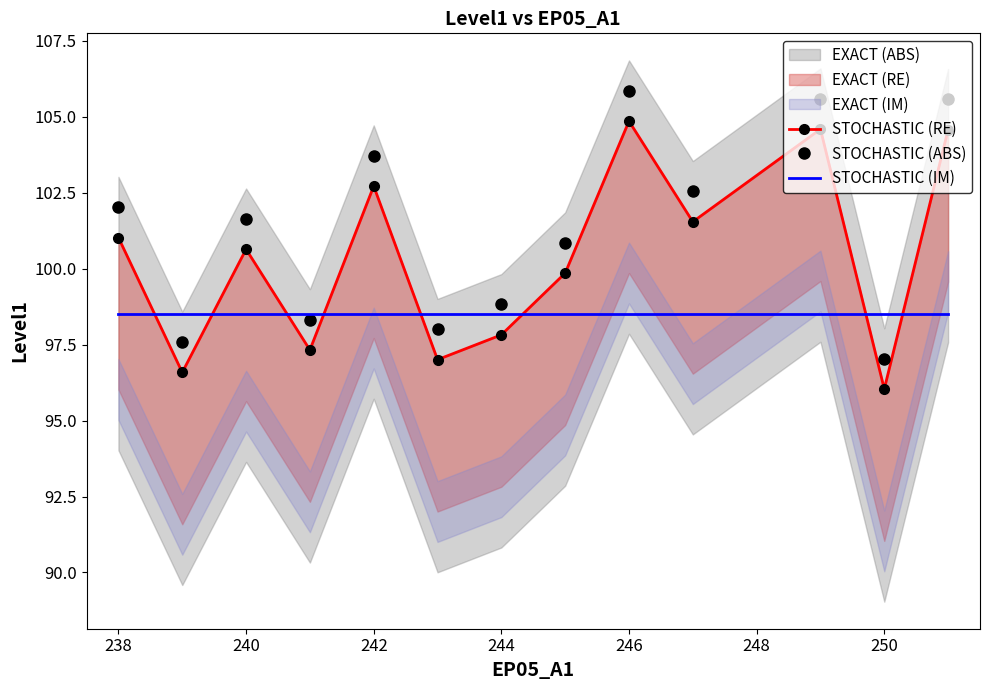

The STOCHASTIC (IM) series shows 38.5 at 246. True or false?

False